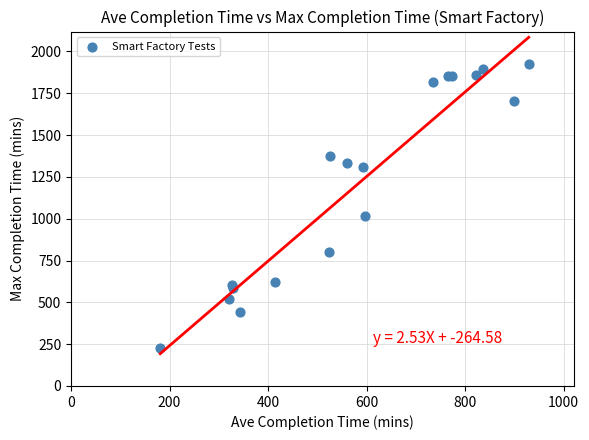

What Y value in the scatter plot is closest to 1077?

1019